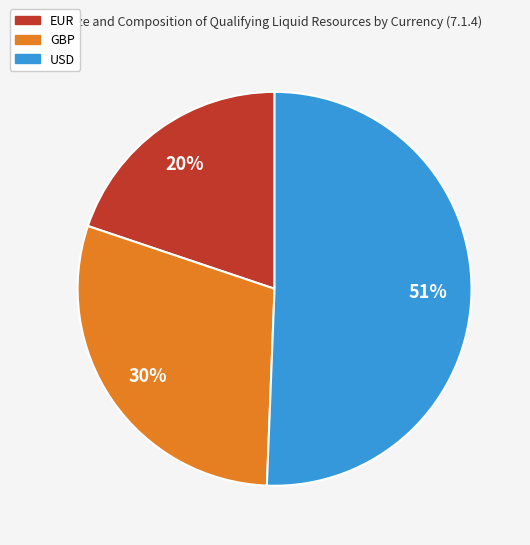

What is the ratio of the value at USD to the value at GBP?

1.7